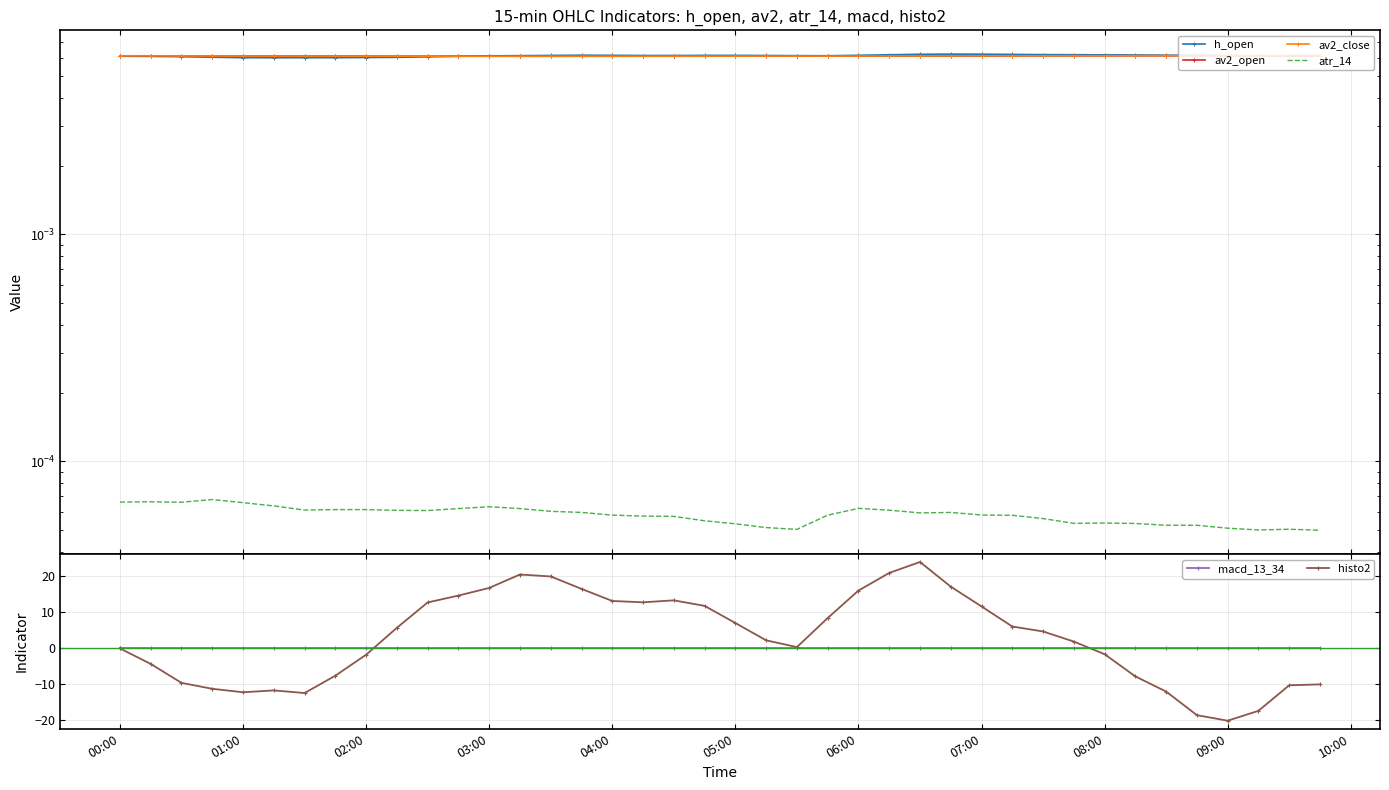

What is the smallest value displayed?

-20.1